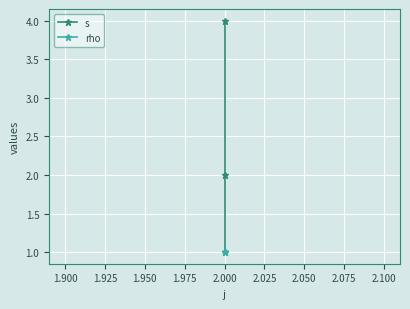

At how many categories does at least one series exceed 2?

1